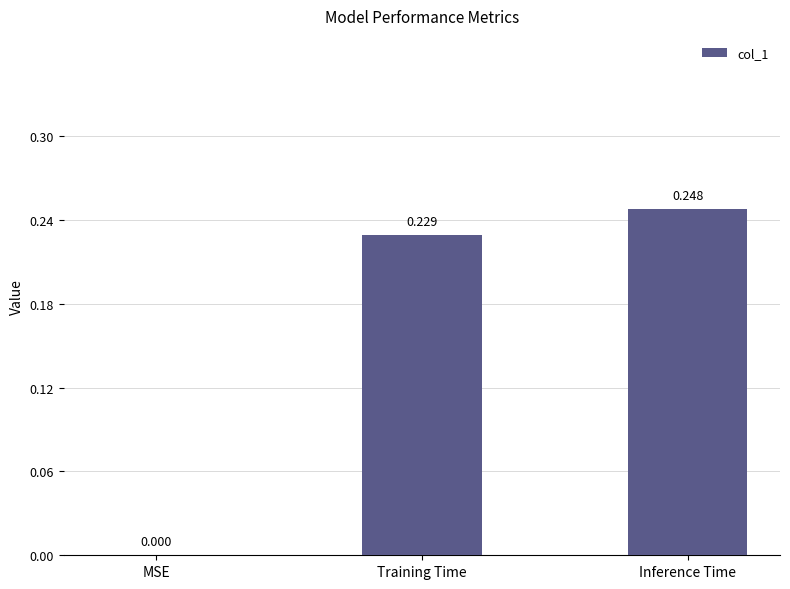

Between Training Time and MSE, which is larger?

Training Time